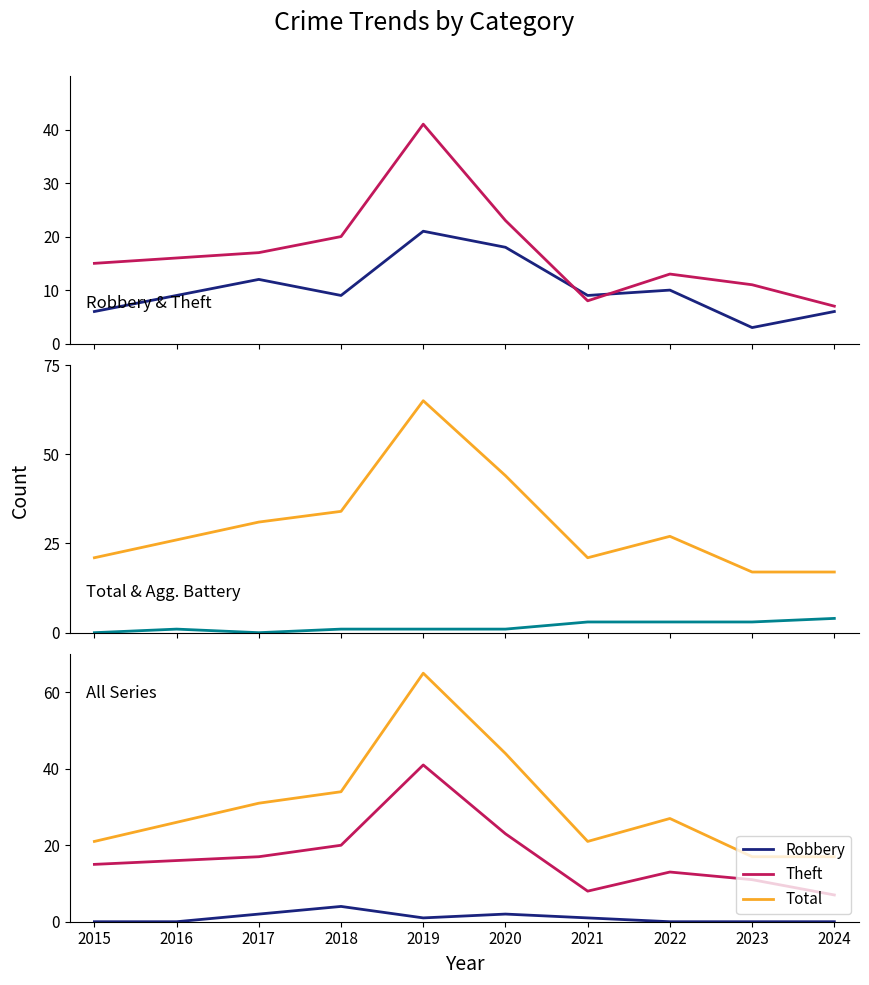

True or false: Aggravated Battery has more than 0 interior local peaks.

True